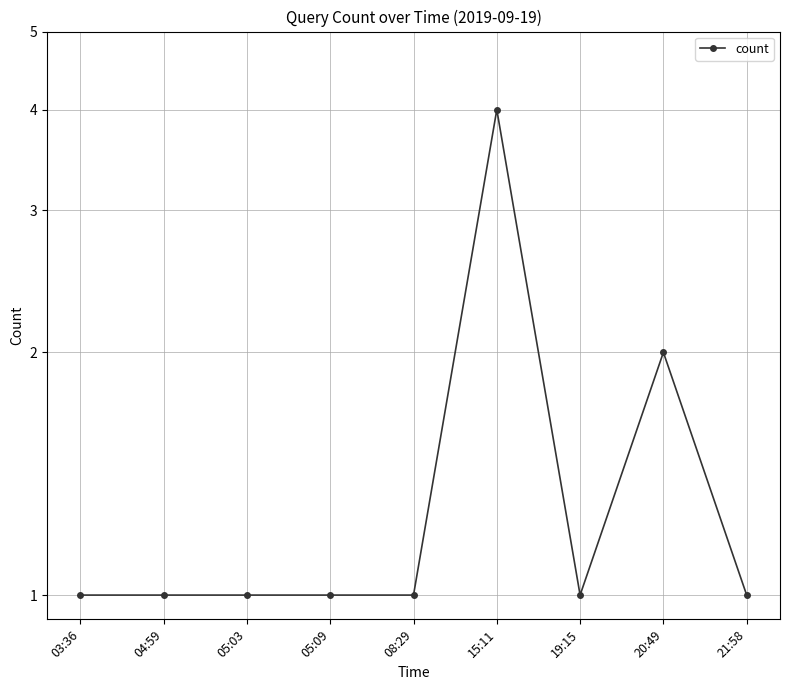

List the labels in order of value, smallest first.

03:36, 04:59, 05:03, 05:09, 08:29, 19:15, 21:58, 20:49, 15:11